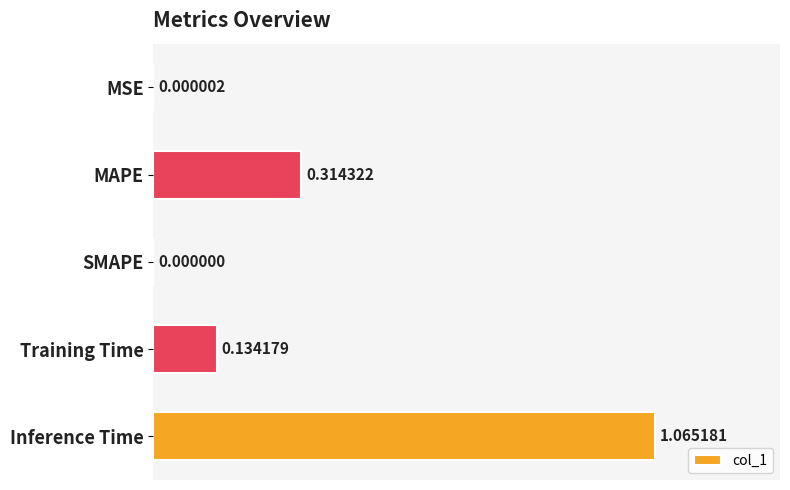

At which category does the chart reach its peak across all series?

Inference Time